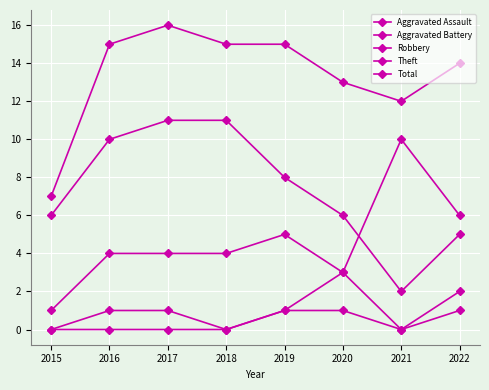

How many series are shown in this chart?

5